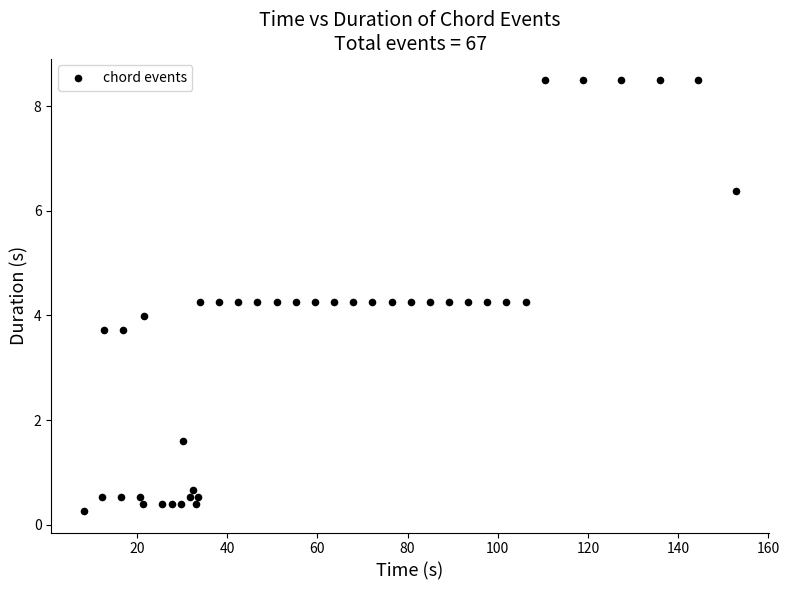

What is the range of Y values (max minus min)?

8.2